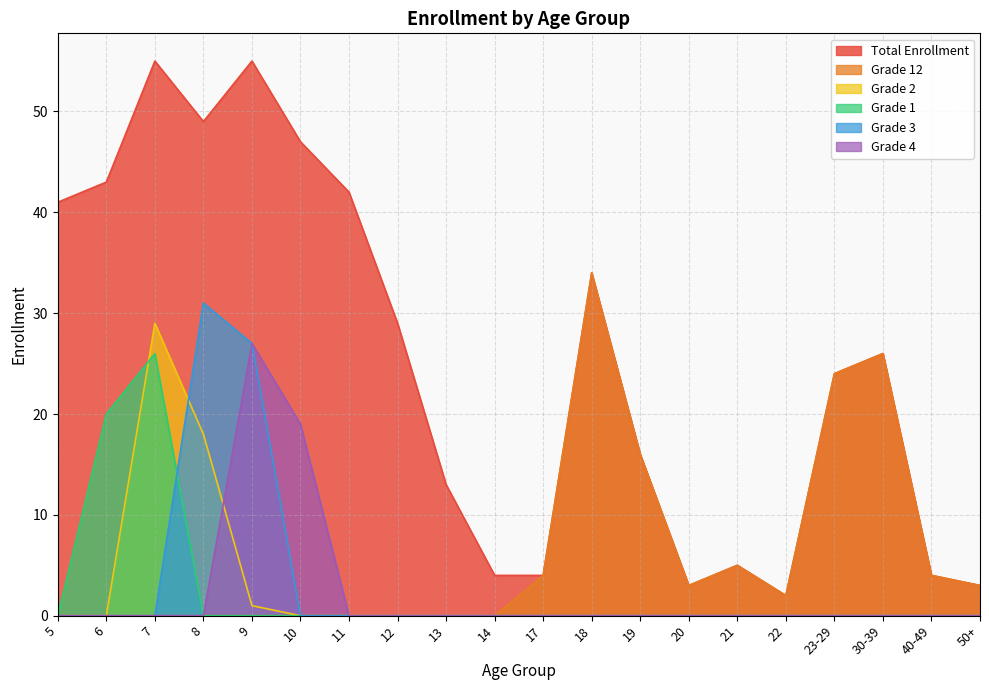

What is the highest value of the Grade 3 series?

31